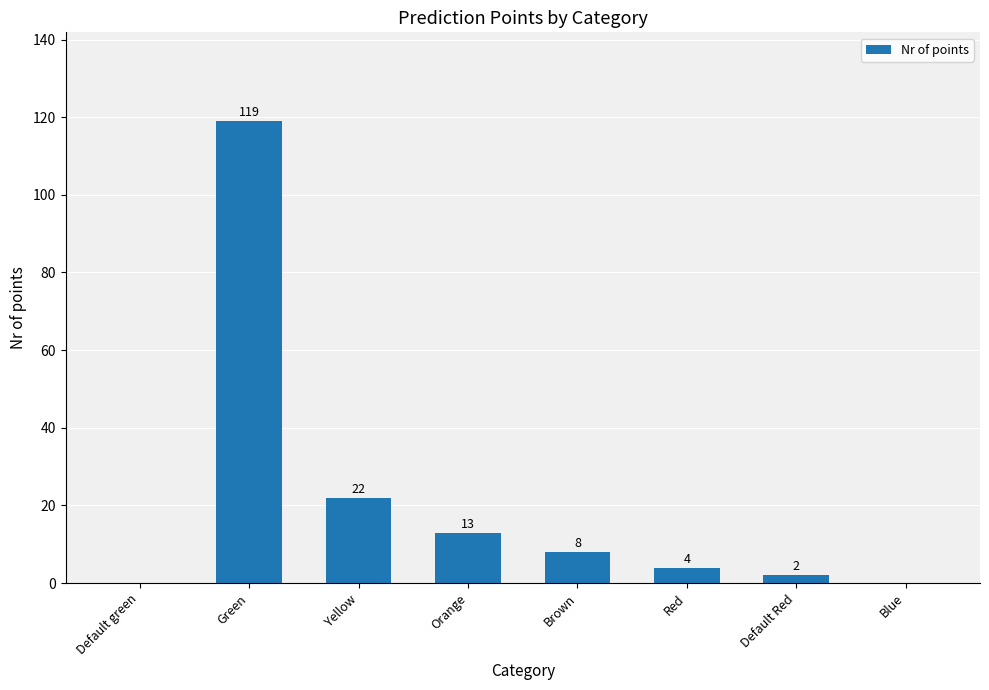

At which category does the chart reach its peak across all series?

Green